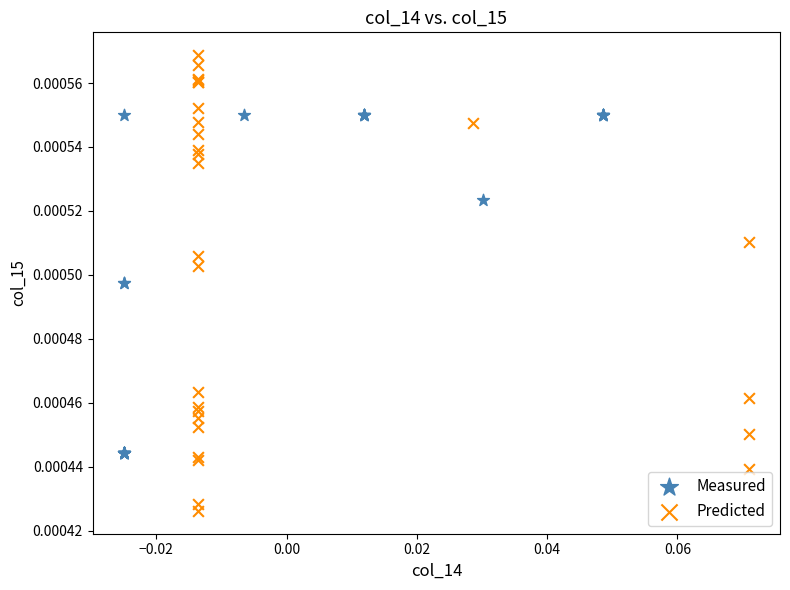

Which series has the widest spread of Y values?

Predicted